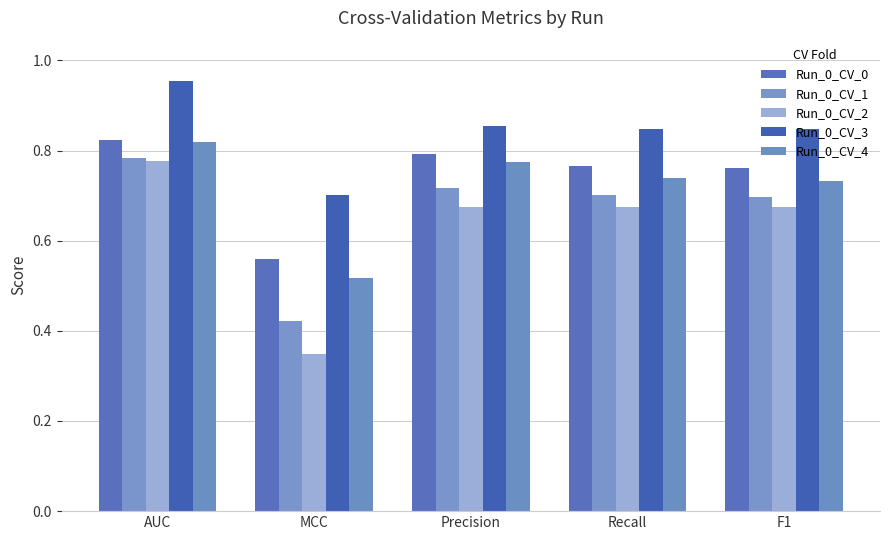

What is the sum of all Run_0_CV_1 values?

3.3